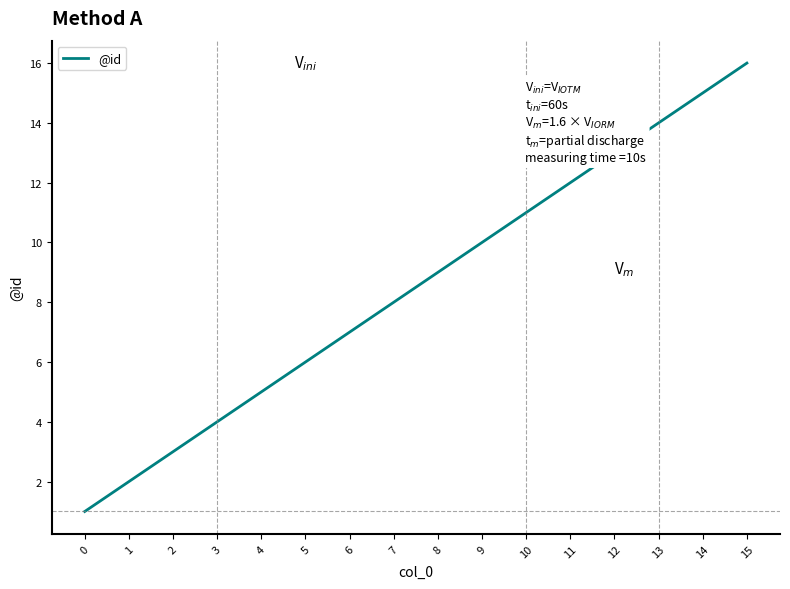

What is the minimum value shown in the chart?

1